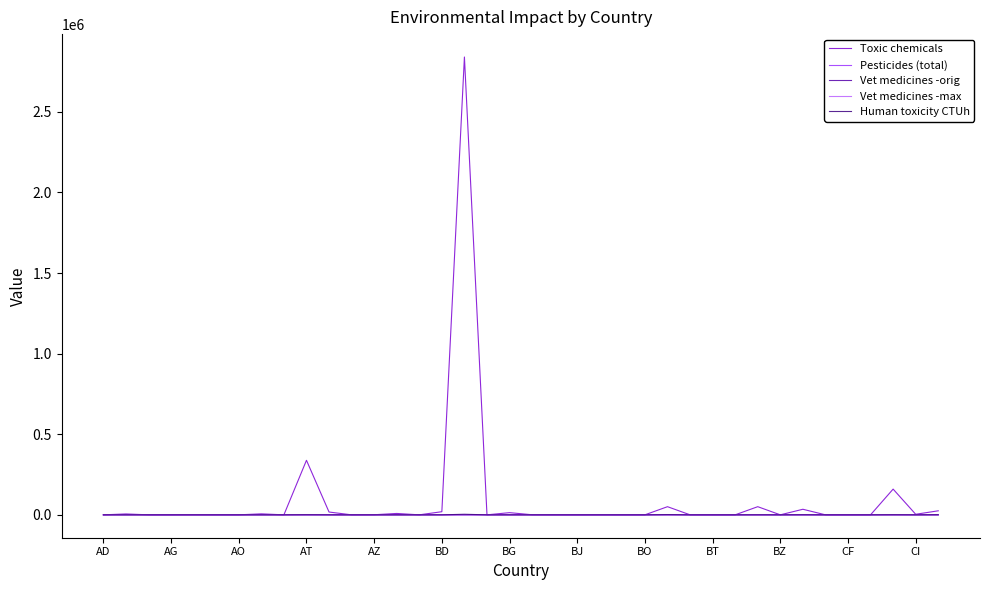

What are all the series names shown in the legend?

Toxic chemicals, Pesticides (total), Vet medicines -orig, Vet medicines -max, Human toxicity CTUh